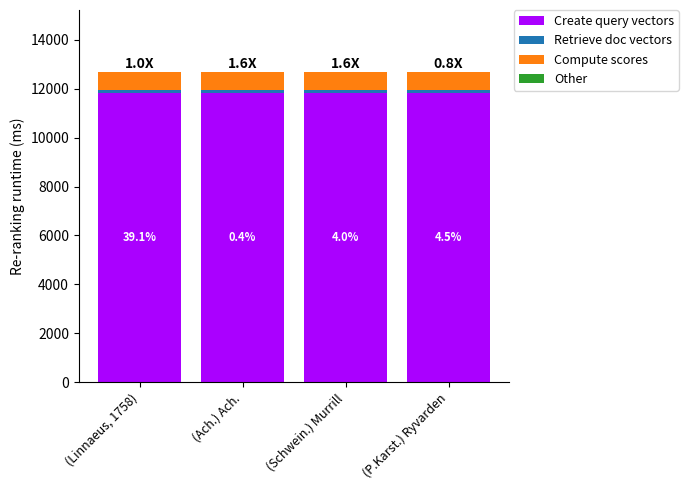

Is it true that Create query vectors equals 11844.4 at (Ach.) Ach.?

True